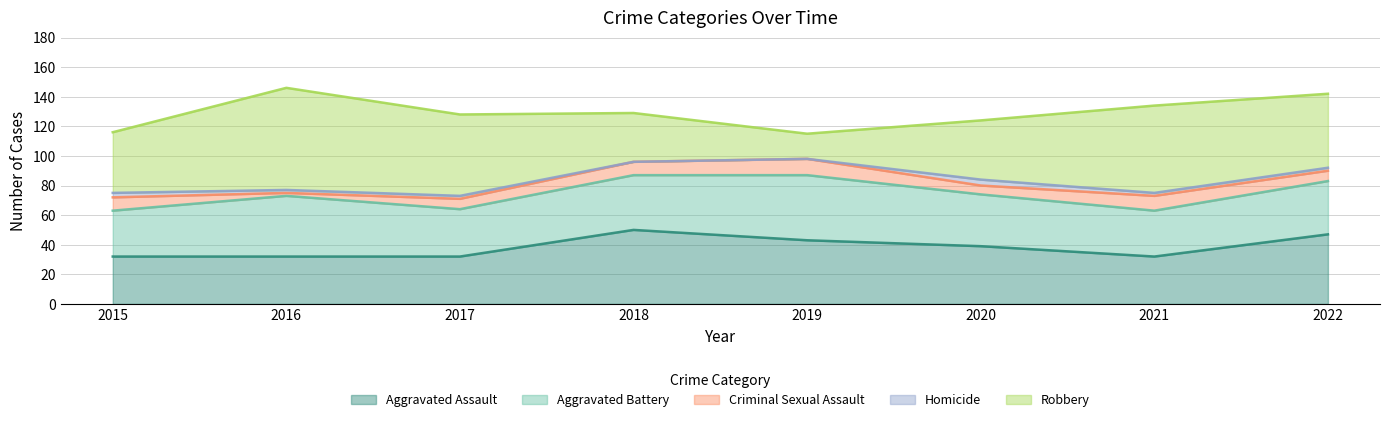

What is the maximum value shown in the chart?

69